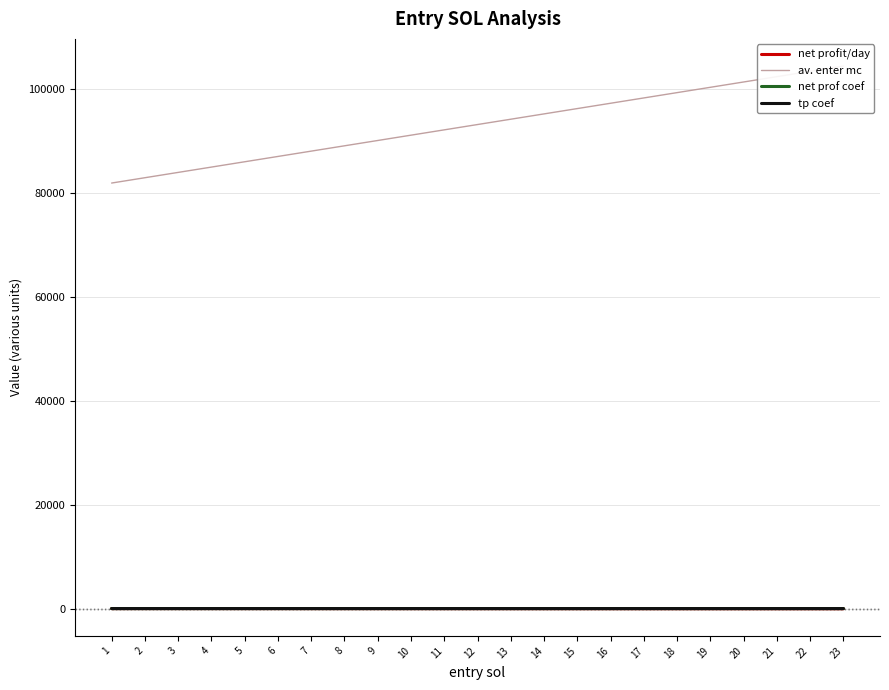

Rank the series by their maximum value, from lowest to highest.

net prof coef, net profit/day, tp coef, av. enter mc